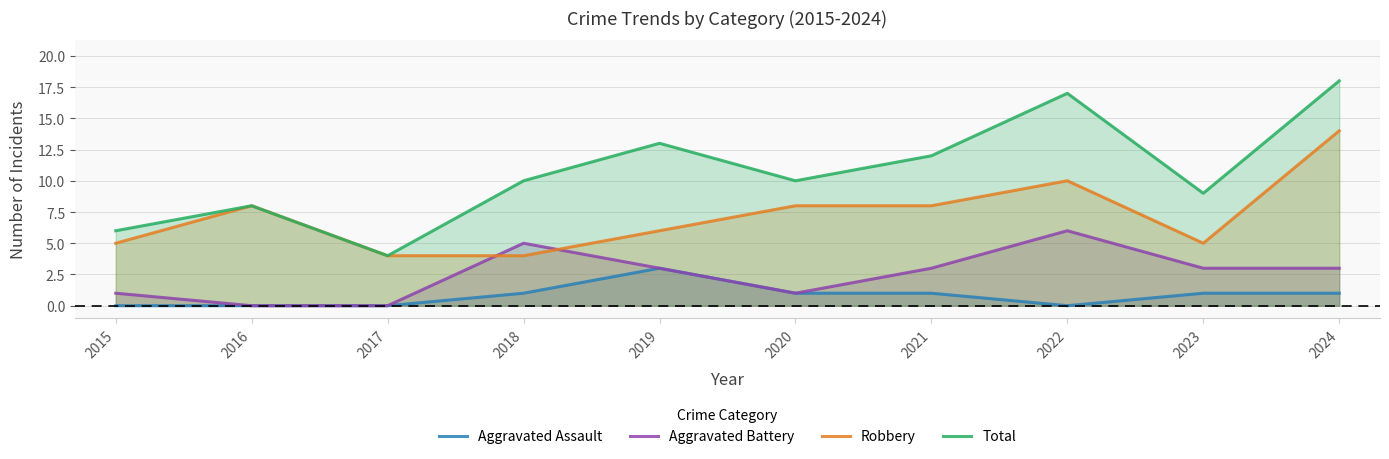

Rank the series at 2016 from lowest to highest value.

Aggravated Assault, Aggravated Battery, Robbery, Total